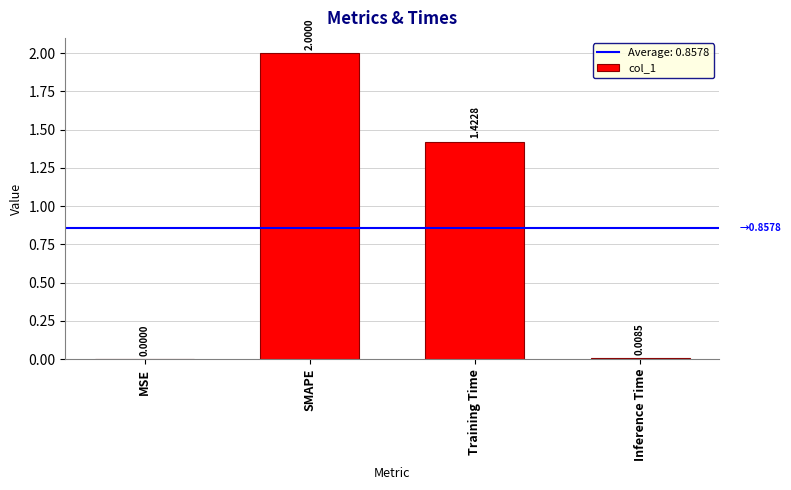

Where does the data first go above 1?

SMAPE